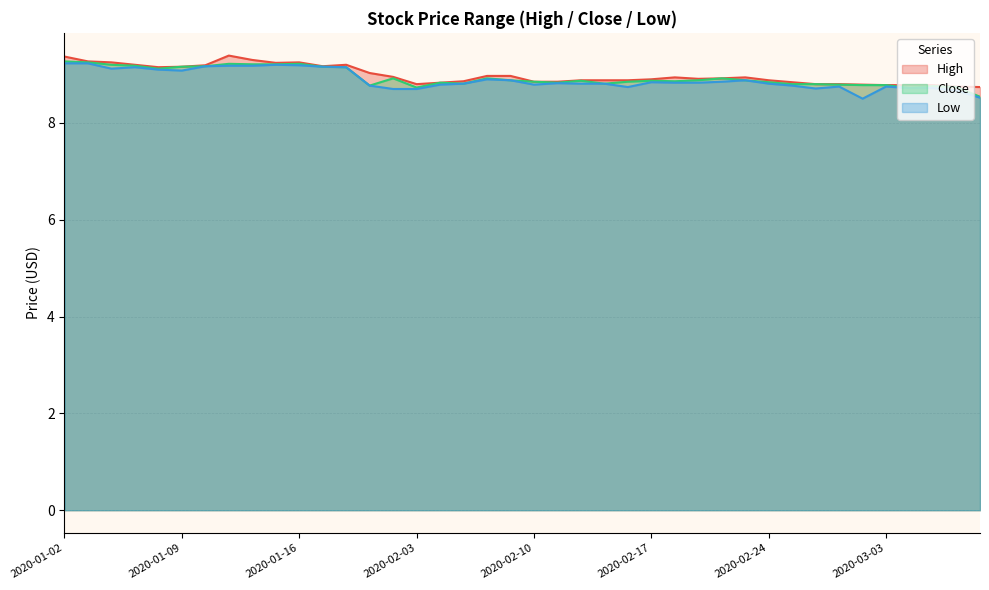

Which label corresponds to the smallest value in the chart?

2020-03-02